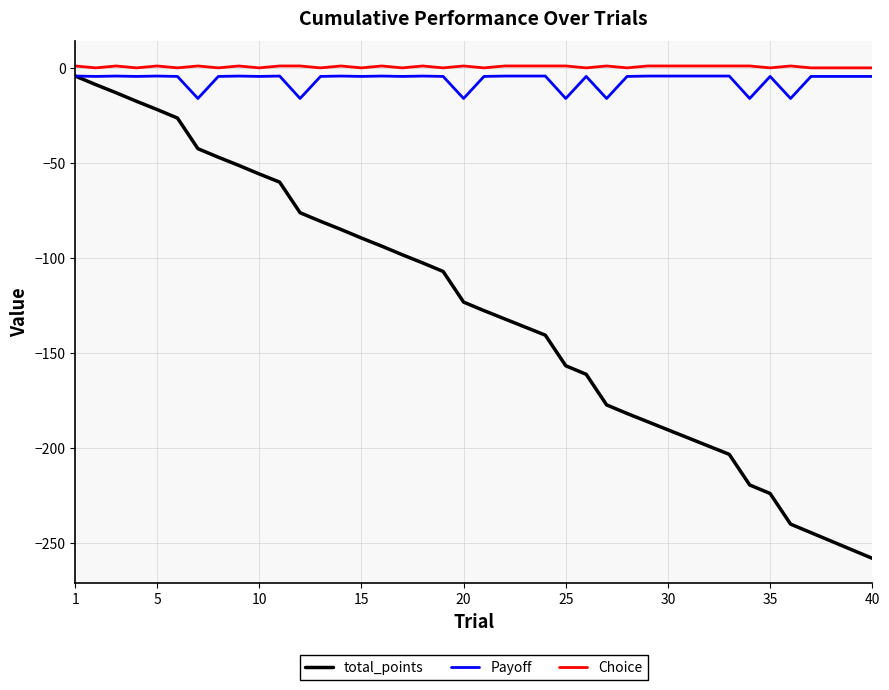

Which series has the widest spread of values?

total_points